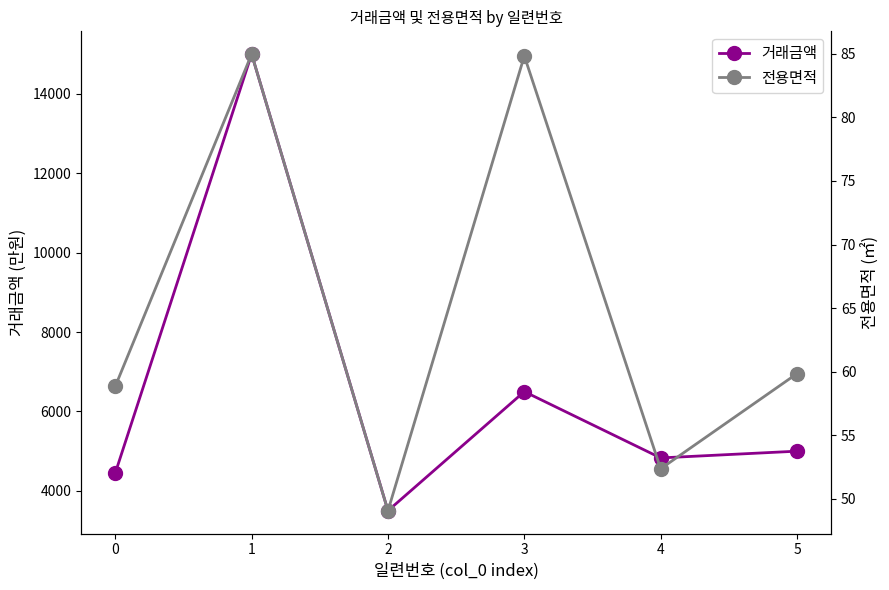

What is the difference between the highest and lowest values at 3?

6415.2